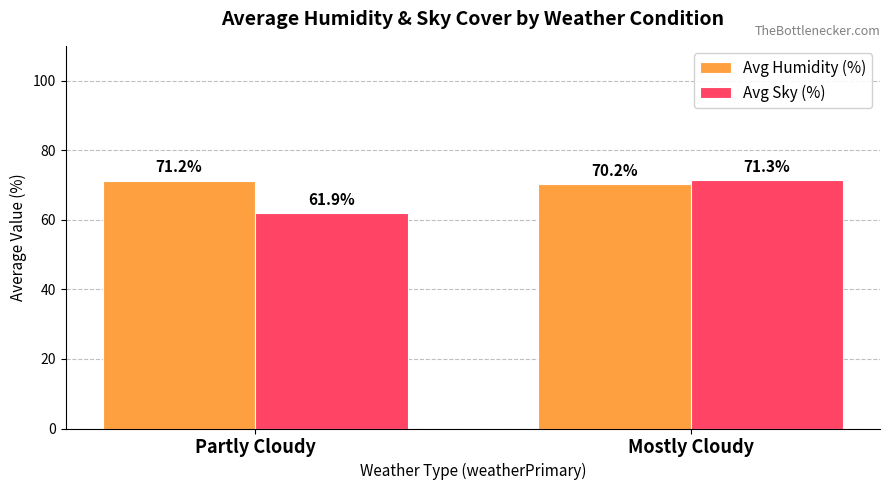

What is the average value of the Avg Sky (%) series?

66.6